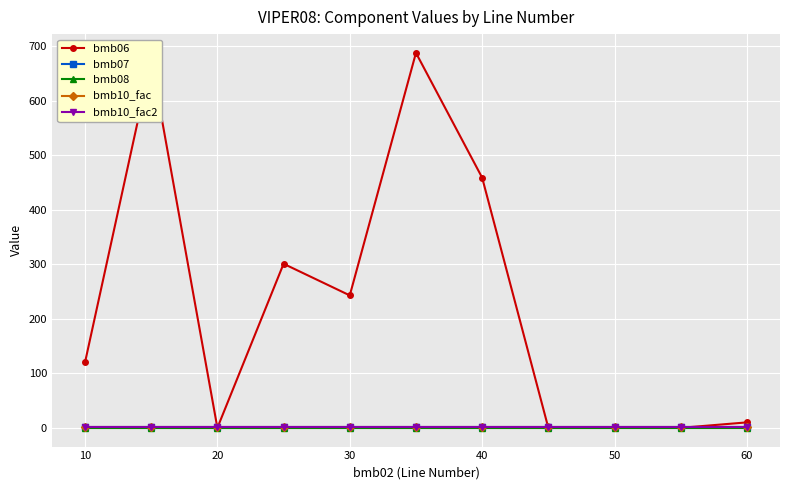

True or false: bmb10_fac and bmb08 cross at least once.

False